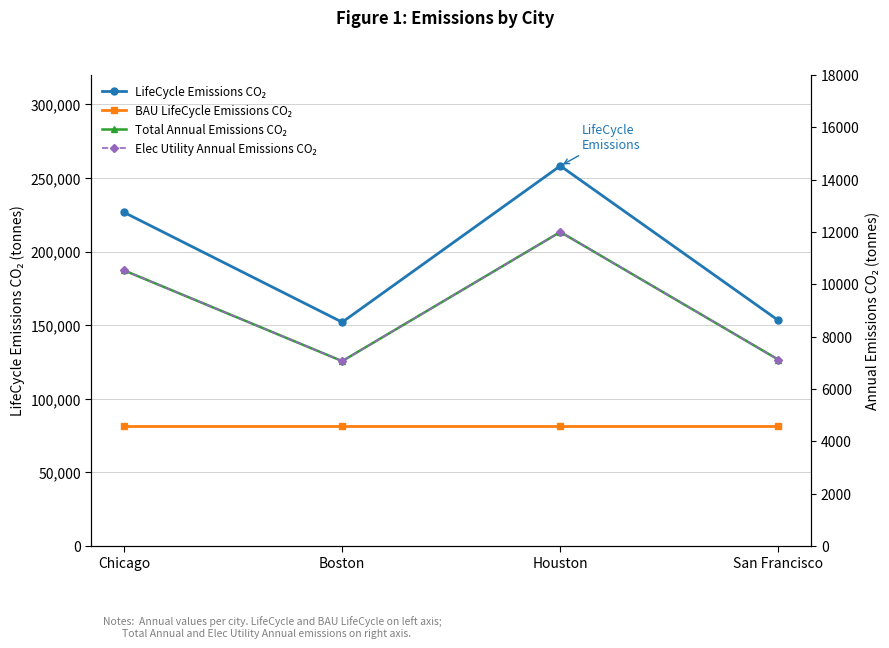

At which label is LifeCycle Emissions CO₂ closest to 205157?

Chicago